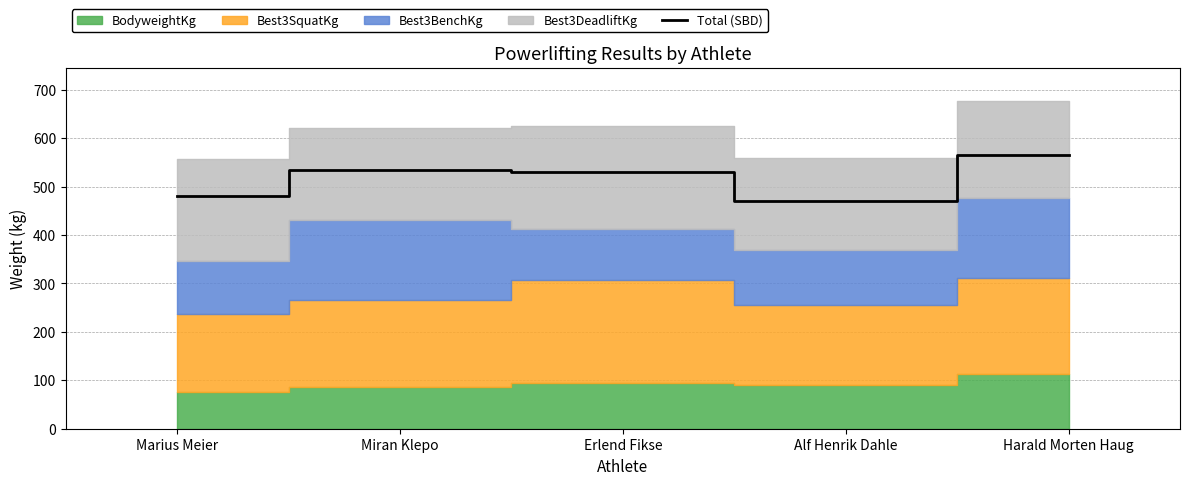

What is the change in value from Miran Klepo to Harald Morten Haug?

+30